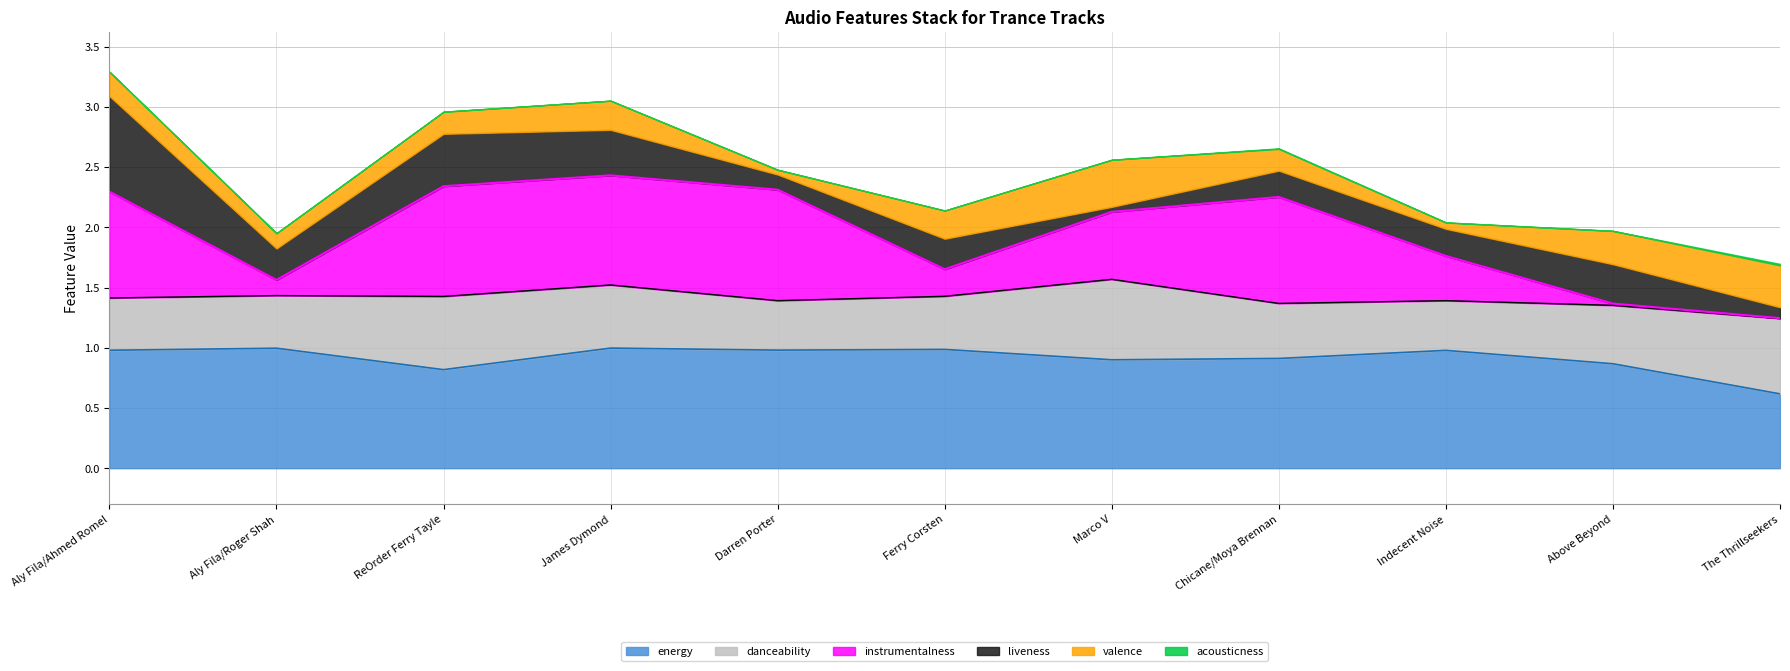

What are all the series names shown in the legend?

acousticness, danceability, energy, instrumentalness, liveness, valence